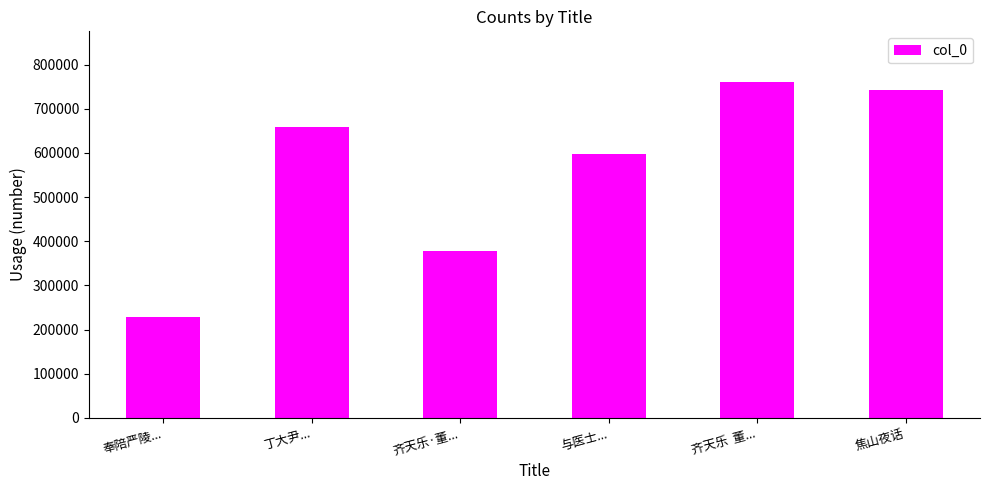

Which label corresponds to the smallest value in the chart?

奉陪严陵...